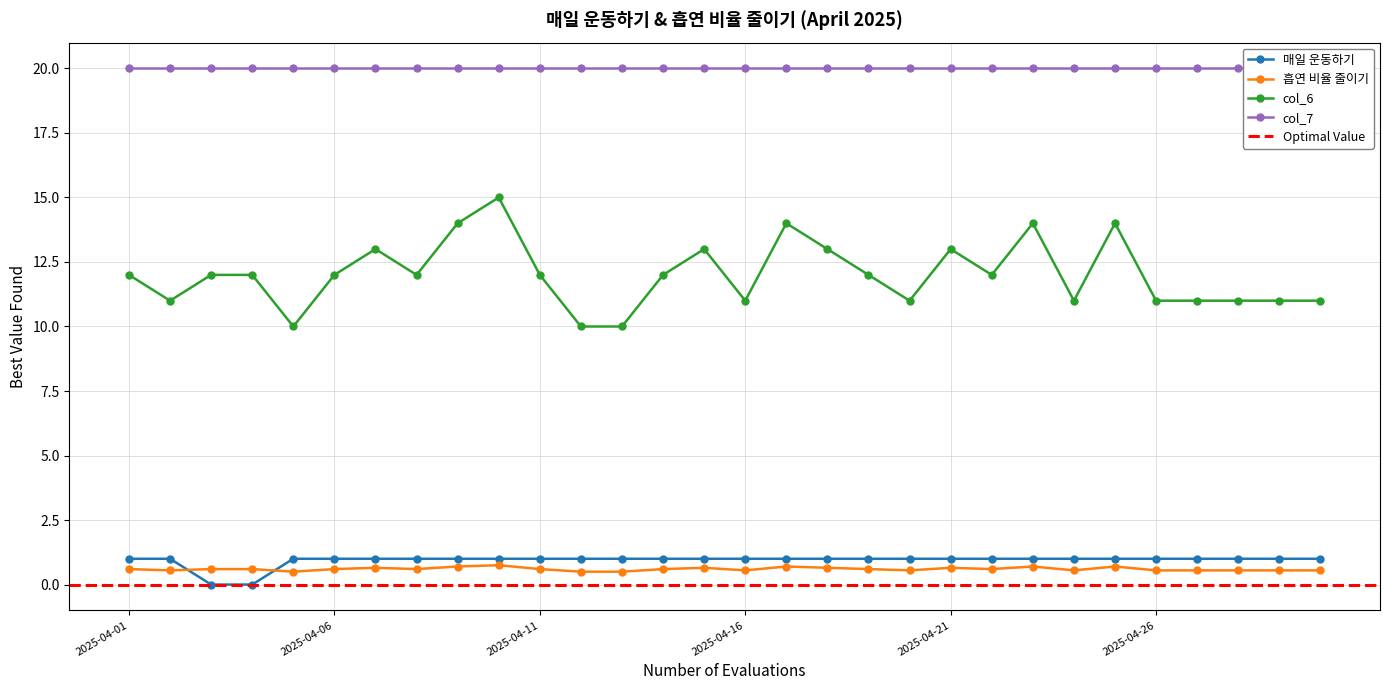

Is it true that 매일 운동하기 equals 0.3 at 2025-04-28?

False